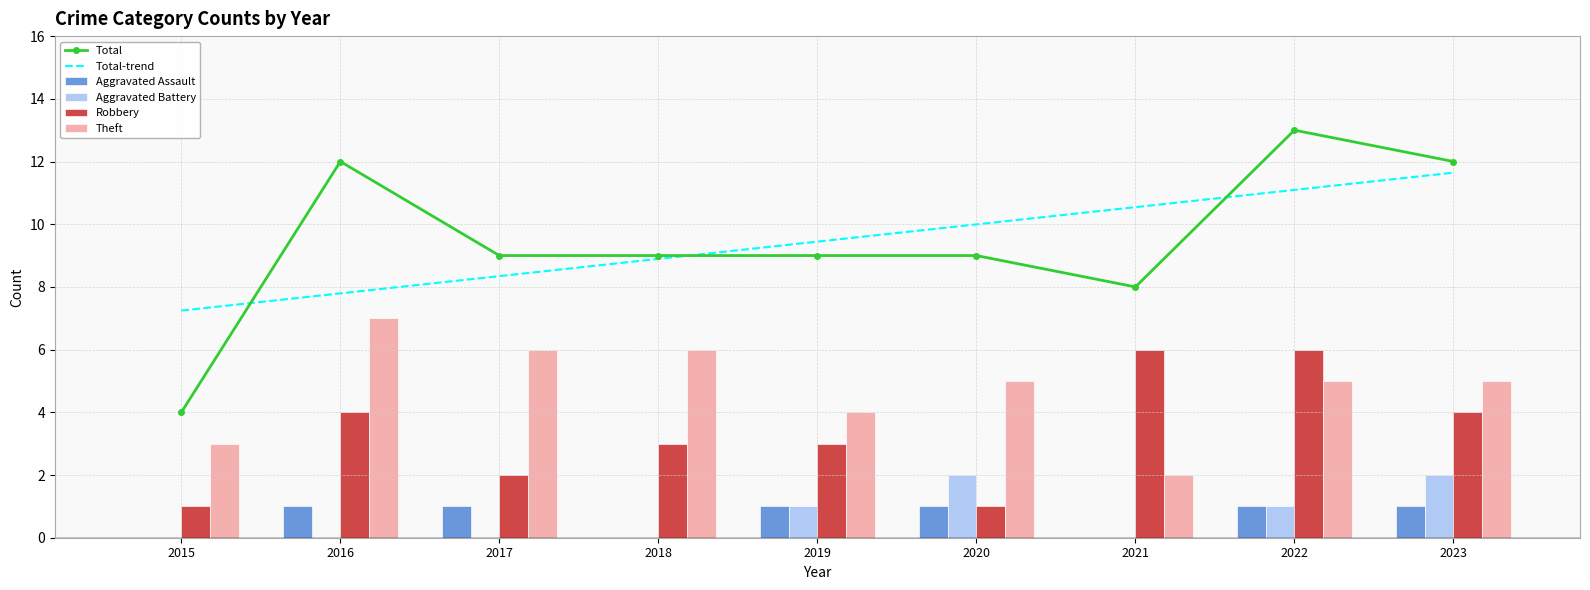

What is the spread (max minus min) of values at 2020?

9.0